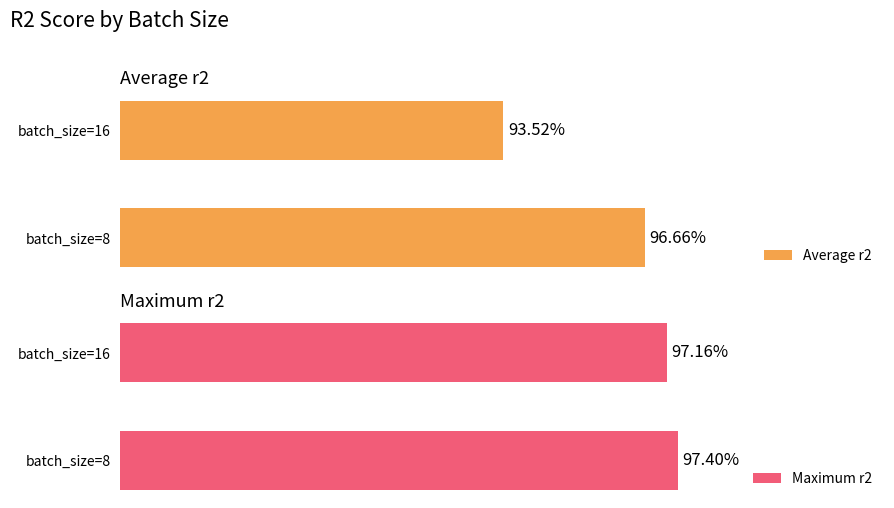

What is the sum of the Maximum r2 values at batch_size=8 and batch_size=16?

1.9